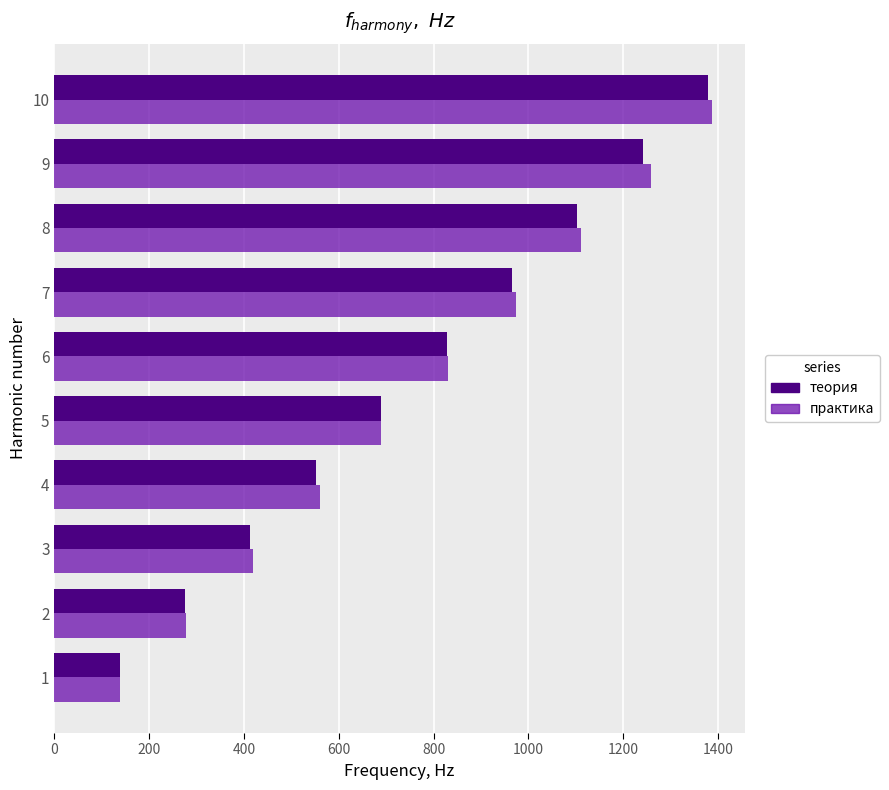

At how many categories does at least one series exceed 668?

6